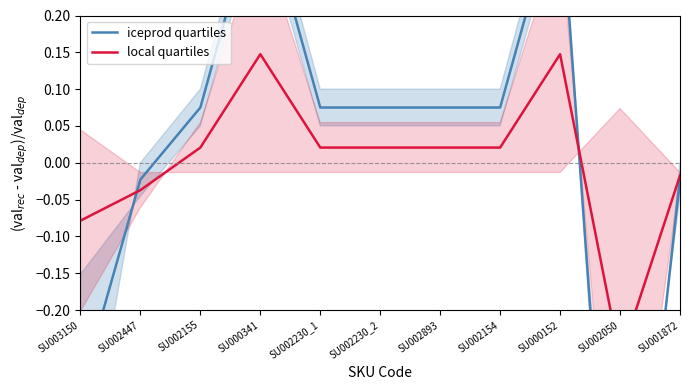

Is the value of iceprod quartiles at SU002230_1 greater than the value of local quartiles at SU001872?

Yes